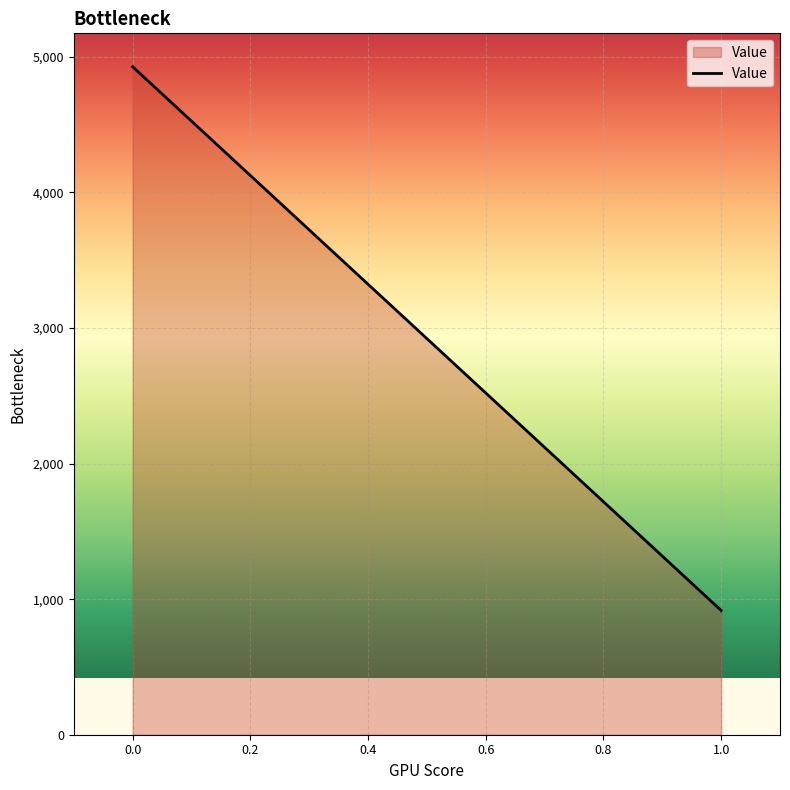

What is the ratio of the value at 0.0 to the value at 1.0?

5.4